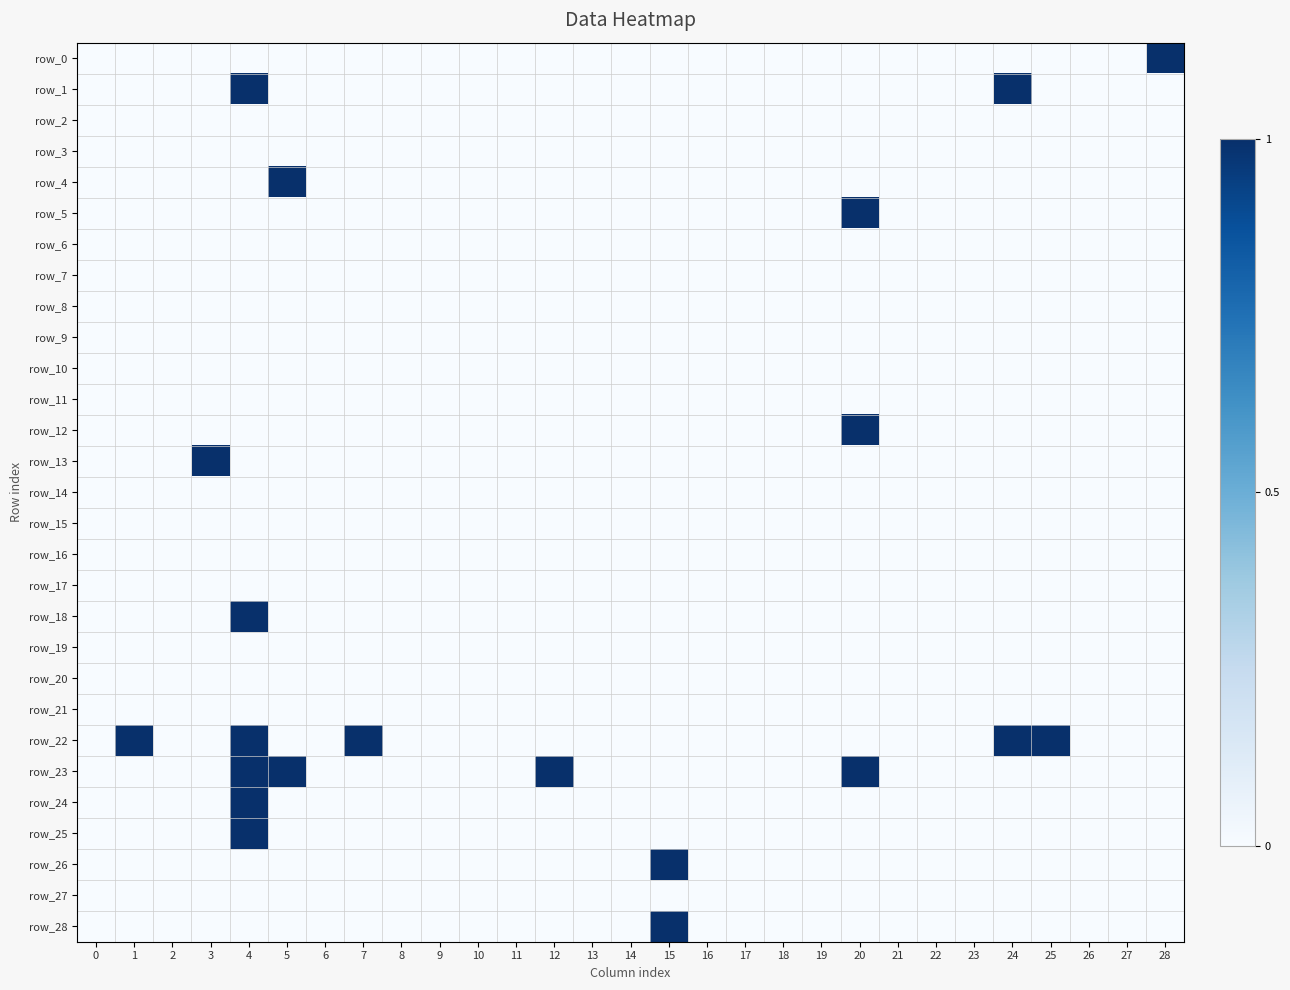

What is the total value across all series at 7?

1